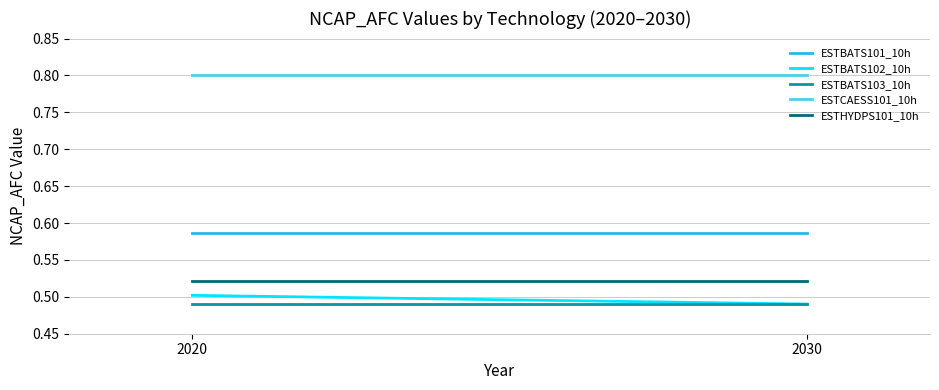

What is the approximate value of ESTHYDPS101_10h at 2020?

0.5